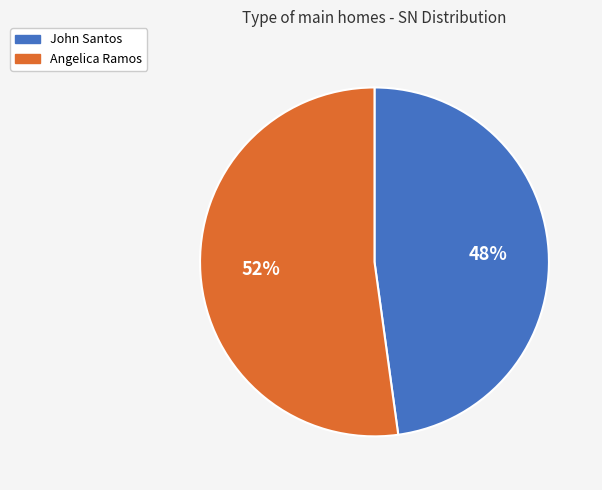

Is it true that Angelica Ramos is 52% of the pie?

True